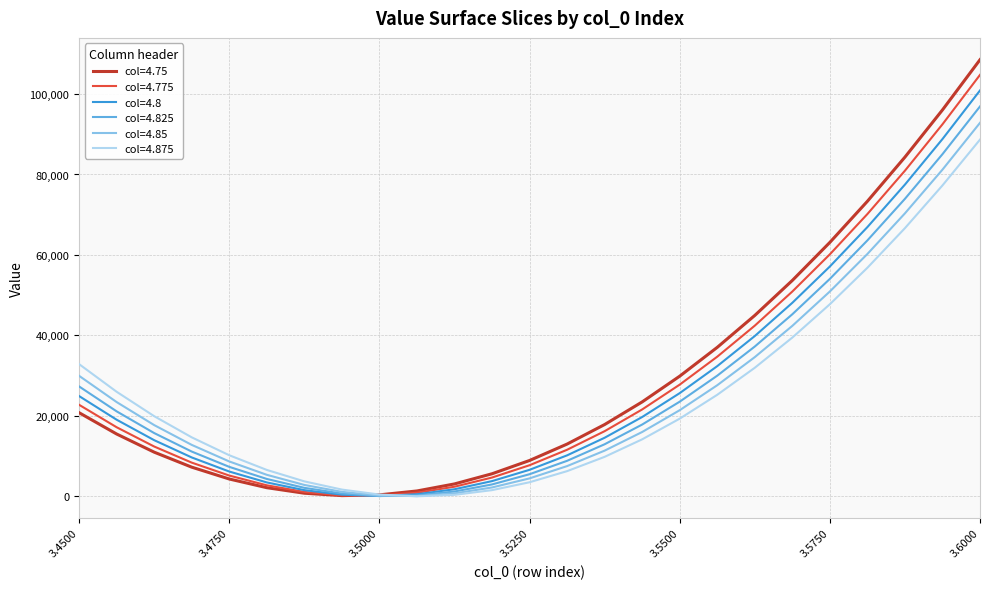

Which series has the largest range (max minus min)?

col=4.75